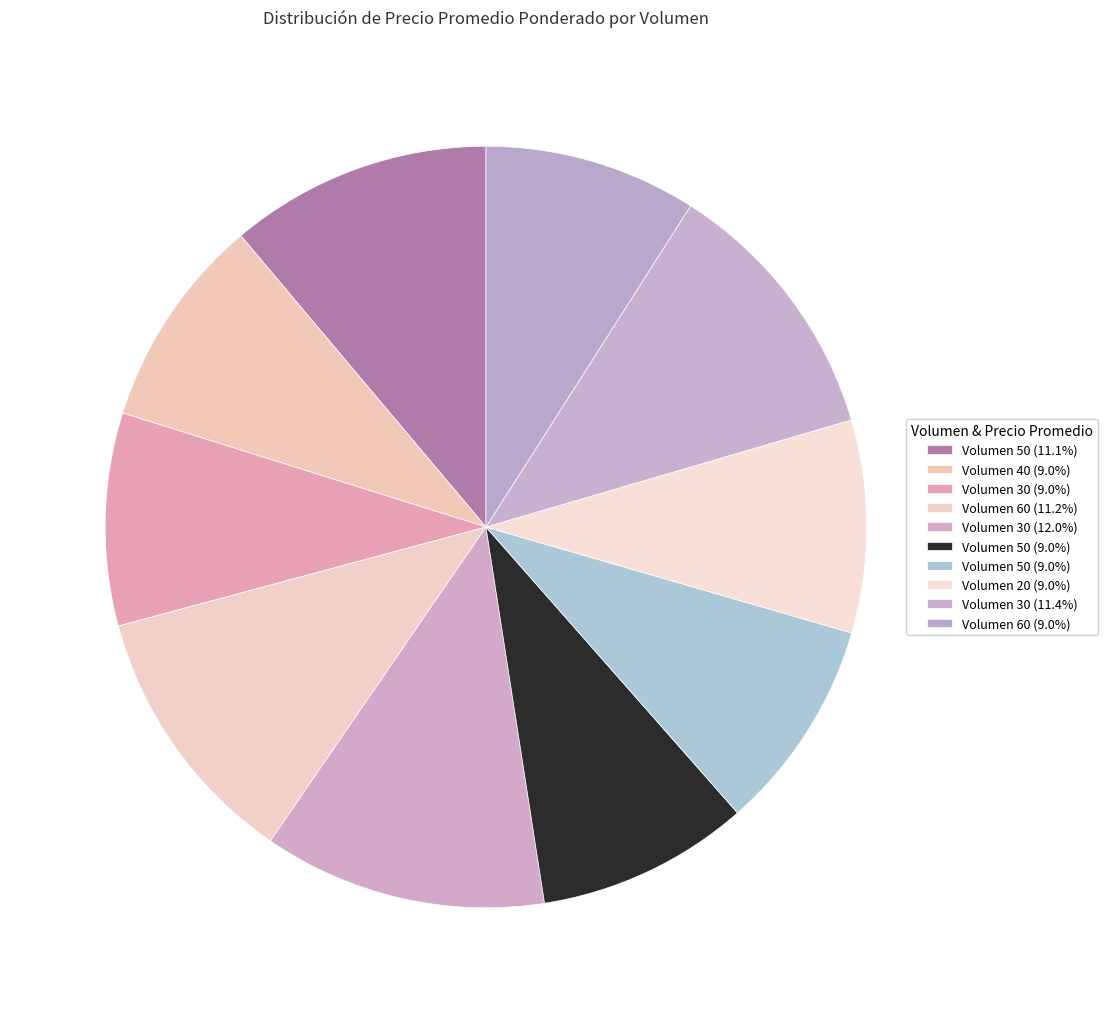

Rank the categories by value from highest to lowest.

30, 30, 60, 50, 40, 30, 50, 50, 20, 60